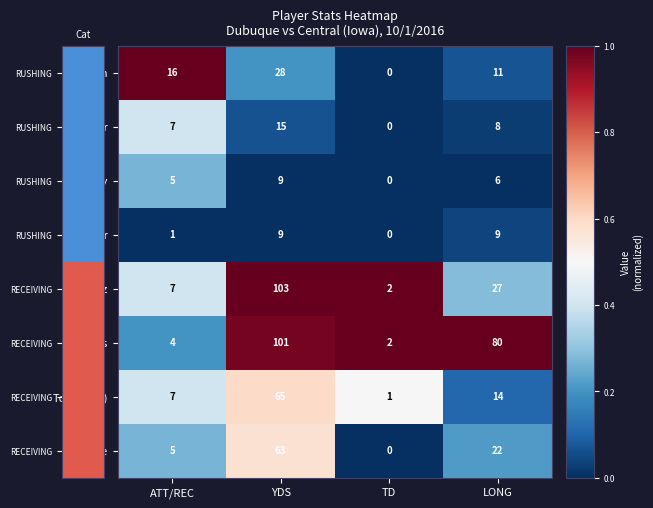

What is the maximum value shown in the chart?

103